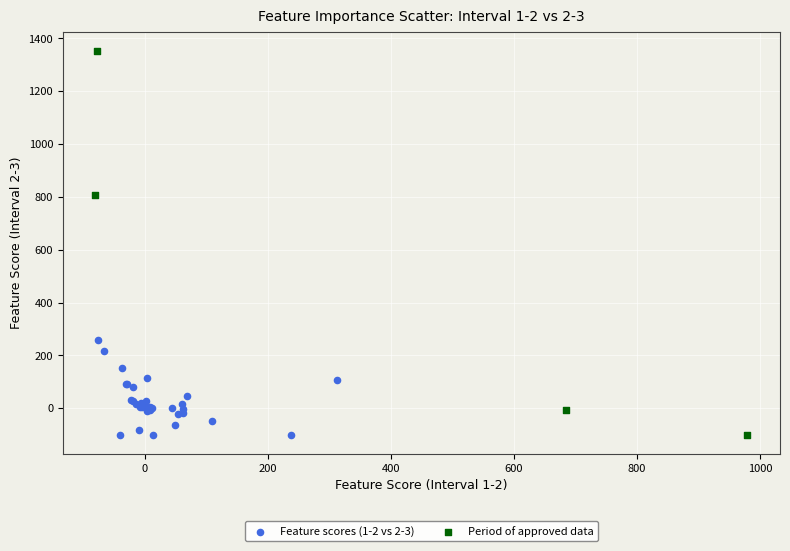

Which series reaches the maximum Y coordinate?

Period of approved data